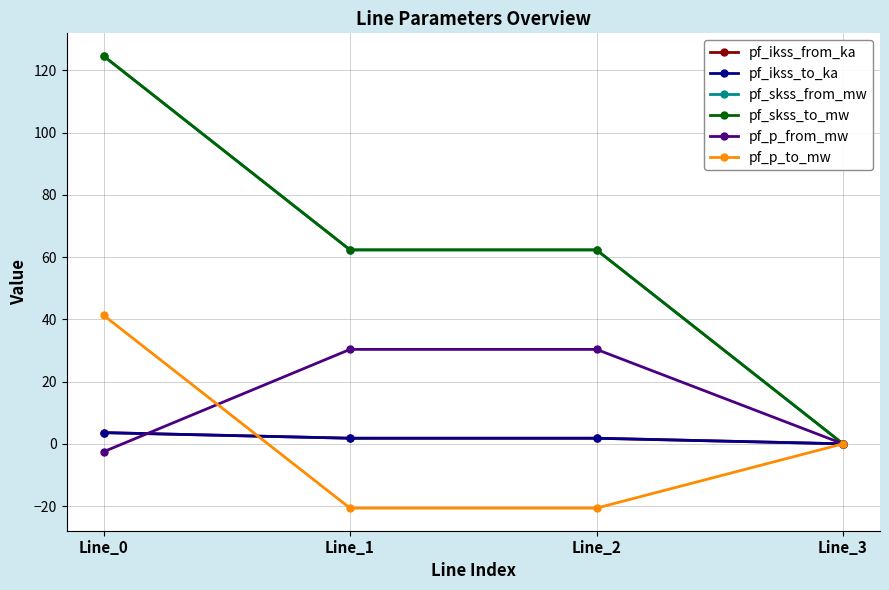

Does the chart have visible grid lines?

Yes